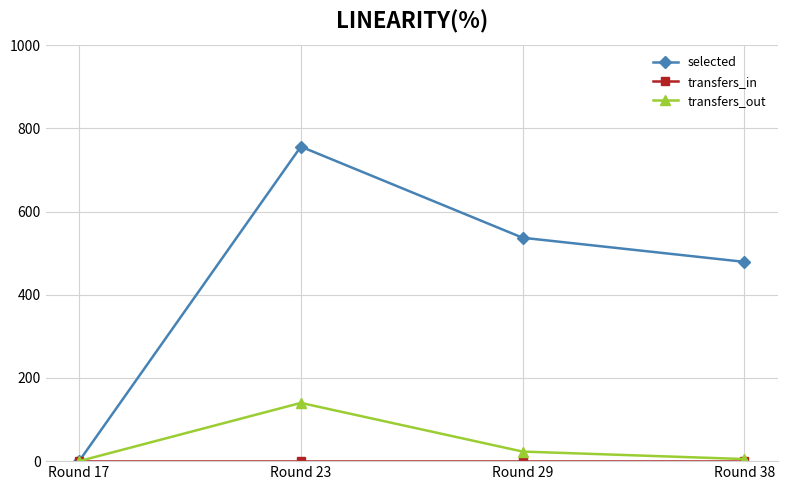

What is the difference between the highest and lowest values at Round 38?

479